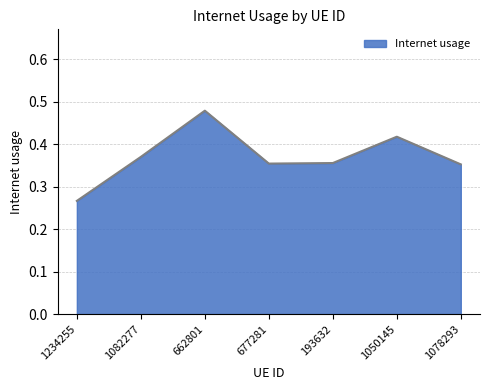

What is the difference between the maximum and minimum values?

0.2